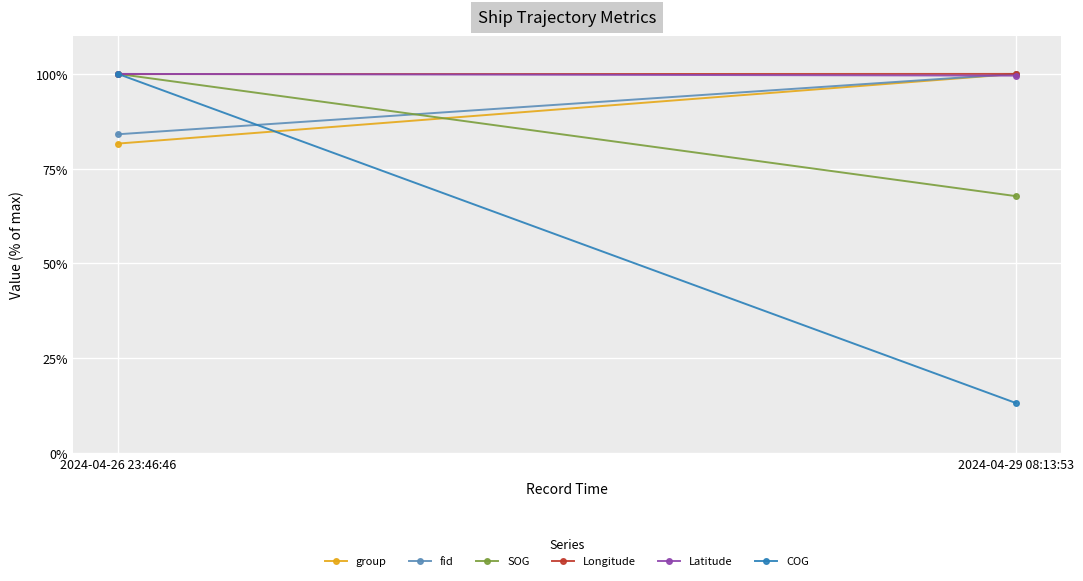

List the labels in order of Longitude value, largest first.

2024-04-29 08:13:53, 2024-04-26 23:46:46